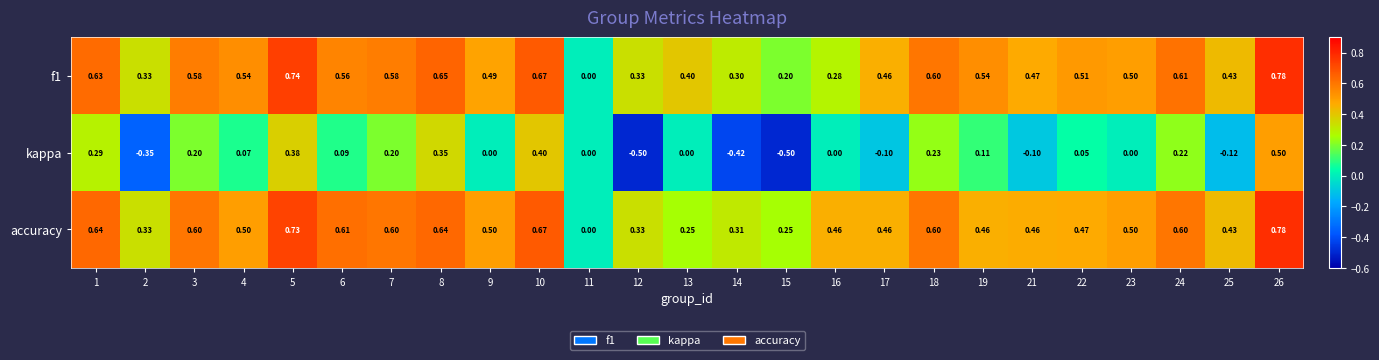

Which series has the widest spread of values?

kappa